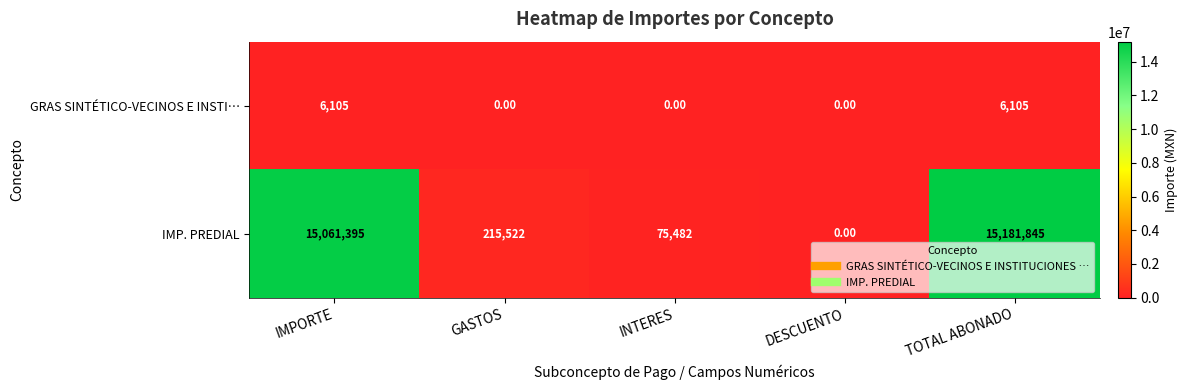

How many data points in GRAS SINTÉTICO-VECINOS E INSTI… are above 0?

2